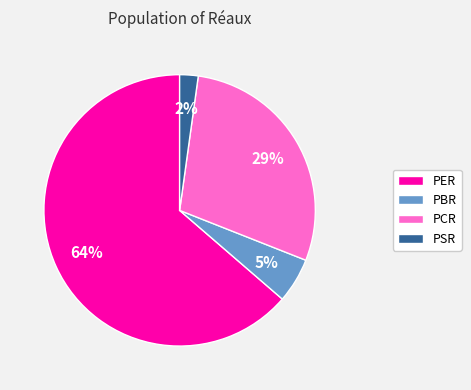

Which has a higher value, PER or PSR?

PER